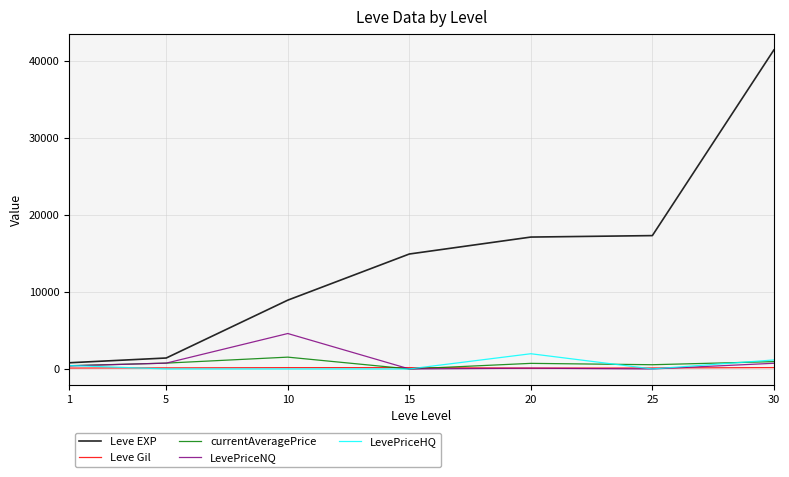

Is the value of currentAveragePrice at 1 greater than the value of LevePriceNQ at 25?

Yes